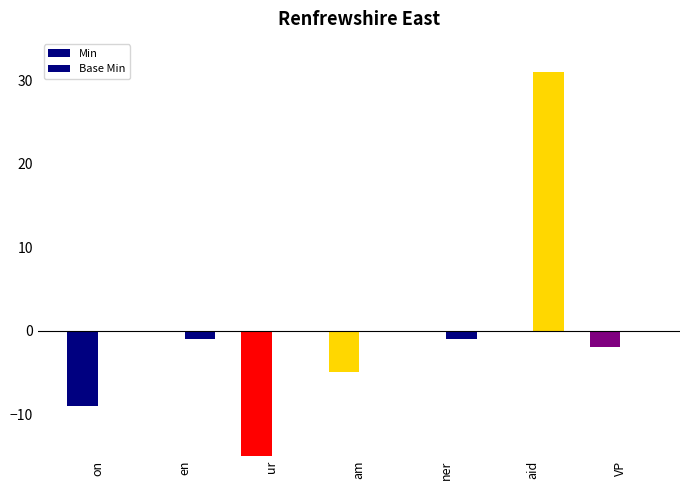

How many categories are shown in the chart?

7